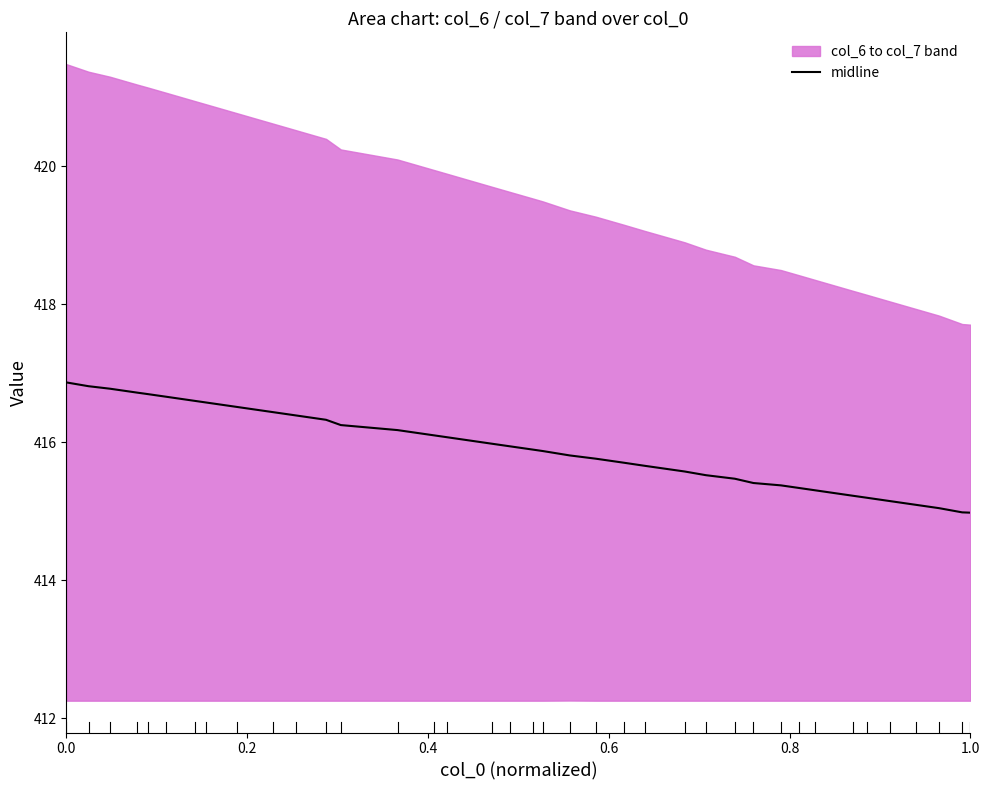

What is the highest value of the midline series?

416.9